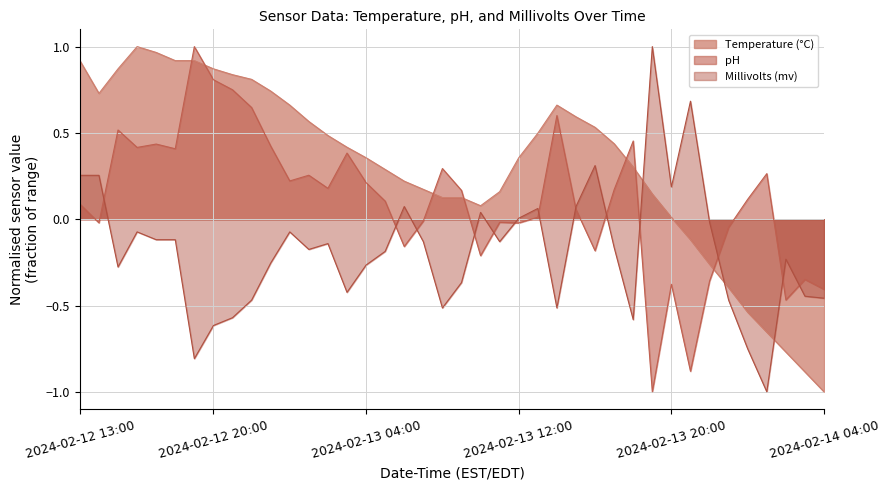

Reading left to right, extract all data points from this chart.

Temperature (°C): 0.9	0.7	0.9	1.0	1.0	0.9	0.9	0.9	0.8	0.8	0.7	0.7	0.6	0.5	0.4	0.4	0.3	0.2	0.2	0.1	0.1	0.1	0.2	0.4	0.5	0.7	0.6	0.5	0.4	0.3	0.1	0.0	-0.1	-0.3	-0.4	-0.5	-0.7	-0.8	-0.9	-1.0
pH: 0.1	-0.0	0.5	0.4	0.4	0.4	1.0	0.8	0.7	0.6	0.4	0.2	0.3	0.2	0.4	0.2	0.1	-0.2	-0.0	0.3	0.2	-0.2	-0.0	-0.0	0.0	0.6	0.1	-0.2	0.2	0.5	-1.0	-0.4	-0.9	-0.4	-0.0	0.1	0.3	-0.5	-0.3	-0.4
Millivolts (mv): 0.3	0.3	-0.3	-0.1	-0.1	-0.1	-0.8	-0.6	-0.6	-0.5	-0.3	-0.1	-0.2	-0.1	-0.4	-0.3	-0.2	0.1	-0.1	-0.5	-0.4	0.0	-0.1	0.0	0.1	-0.5	0.1	0.3	-0.2	-0.6	1.0	0.2	0.7	-0.0	-0.5	-0.8	-1.0	-0.2	-0.4	-0.5